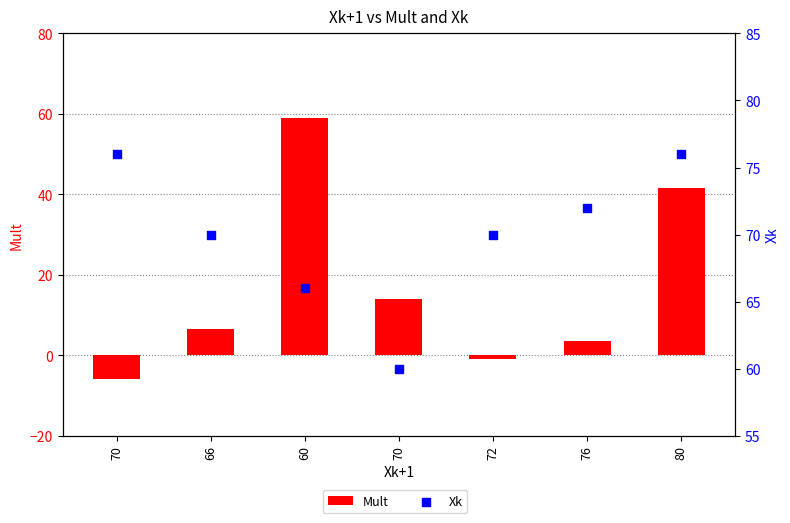

Which series has the largest total across all categories?

Xk